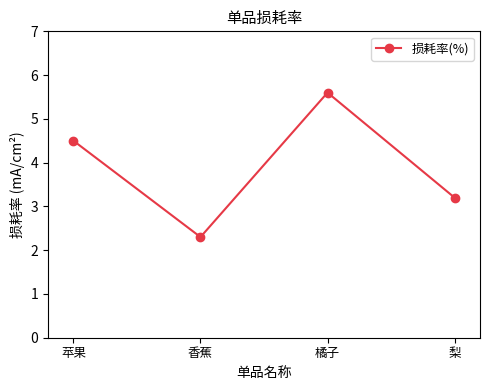

List the labels in order of value, smallest first.

香蕉, 梨, 苹果, 橘子